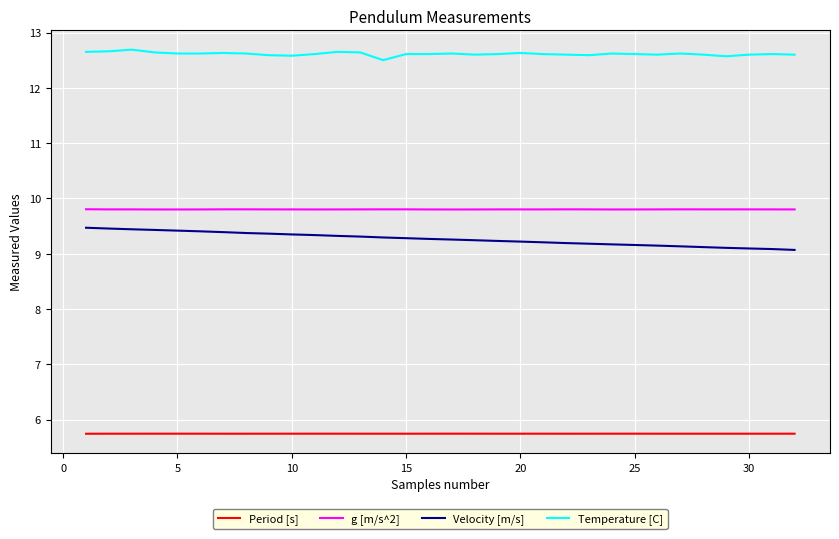

True or false: Period [s] and g [m/s^2] cross at least once.

False